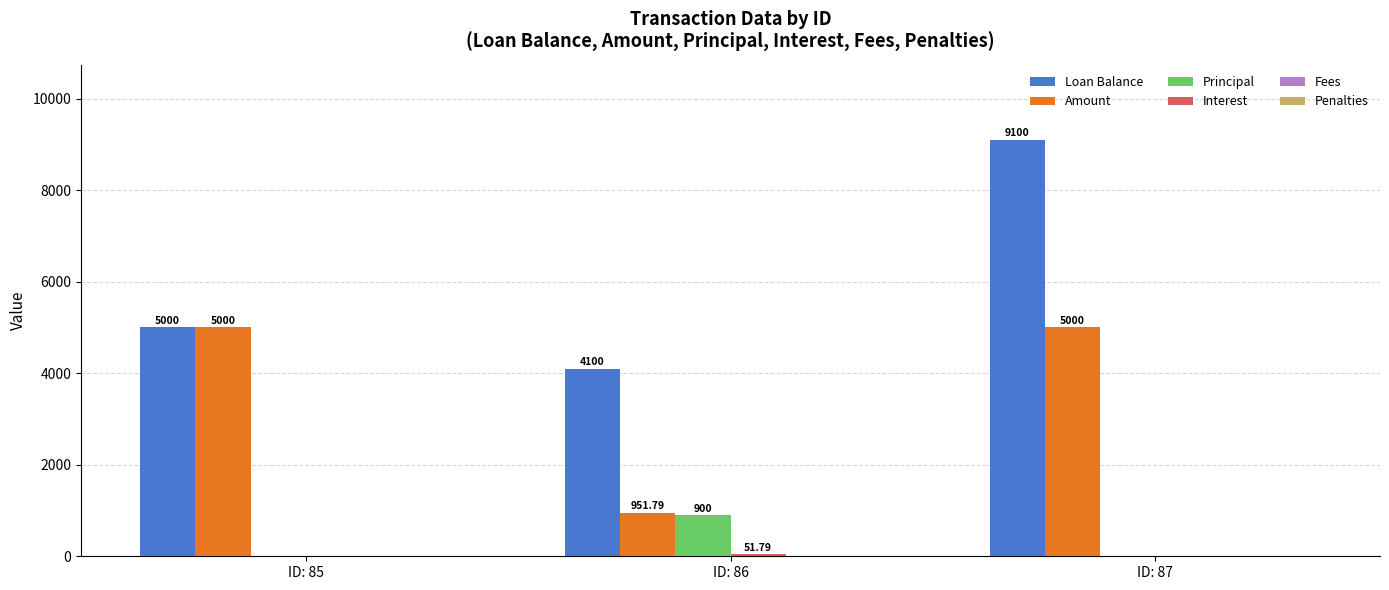

Are the bars horizontal?

No